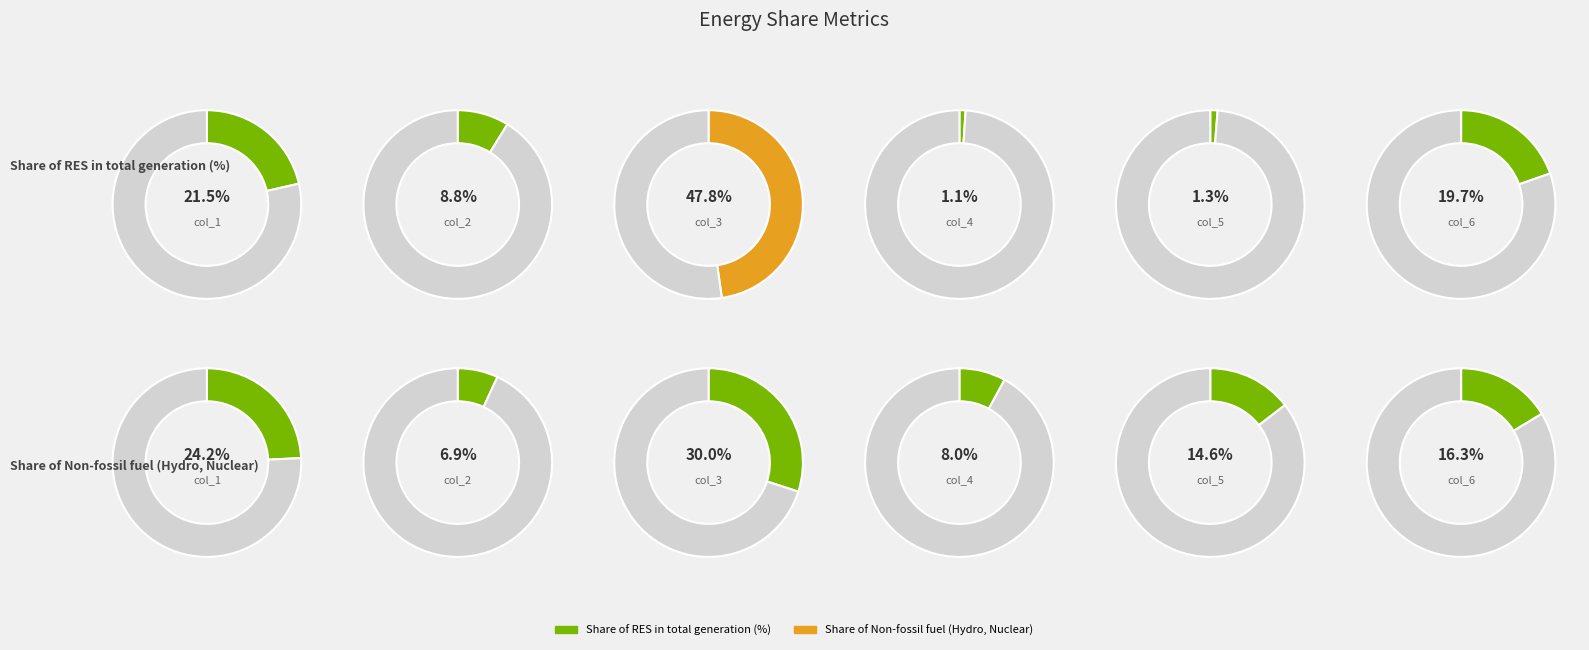

Does col_6 represent more than half of the total?

No